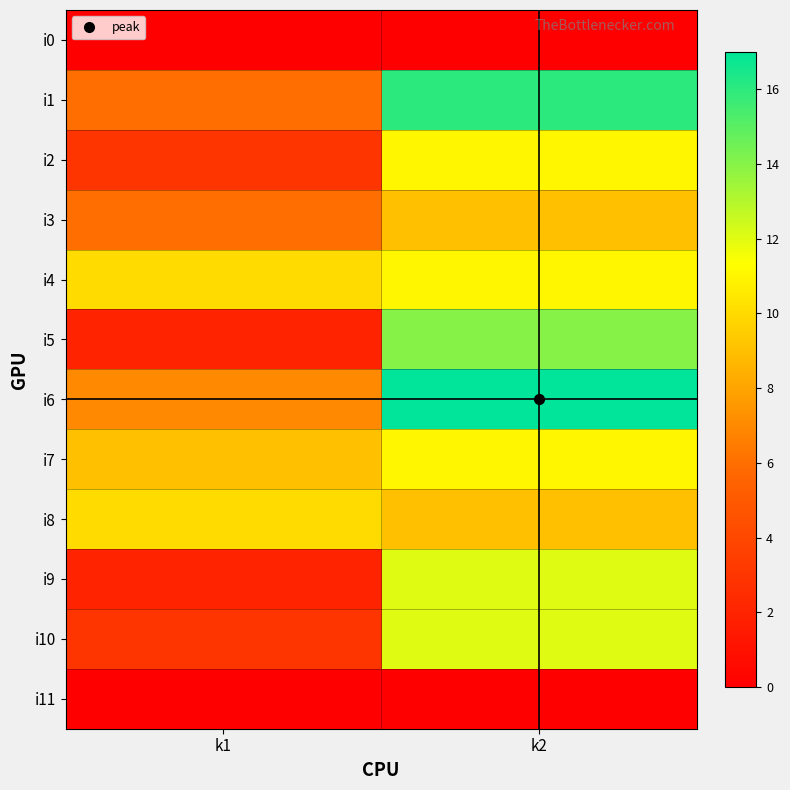

Which series has the largest total across all categories?

i6